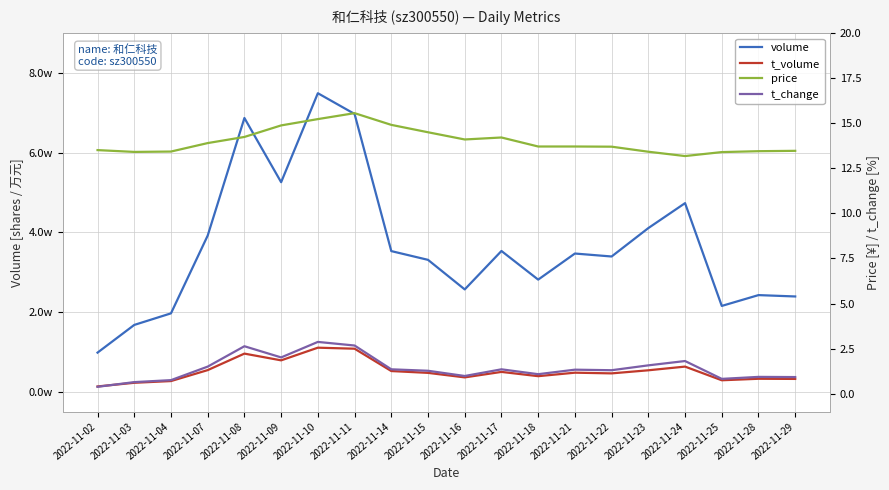

What is the smallest value displayed?

0.4